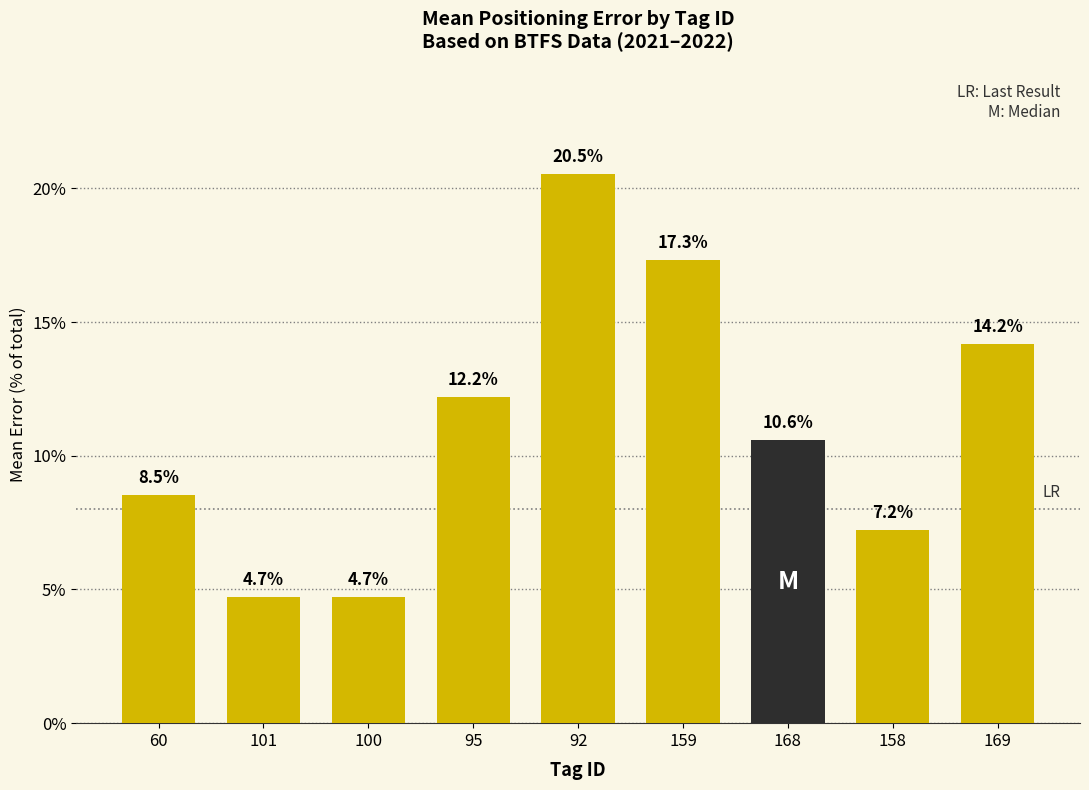

What is the minimum value shown in the chart?

4.7